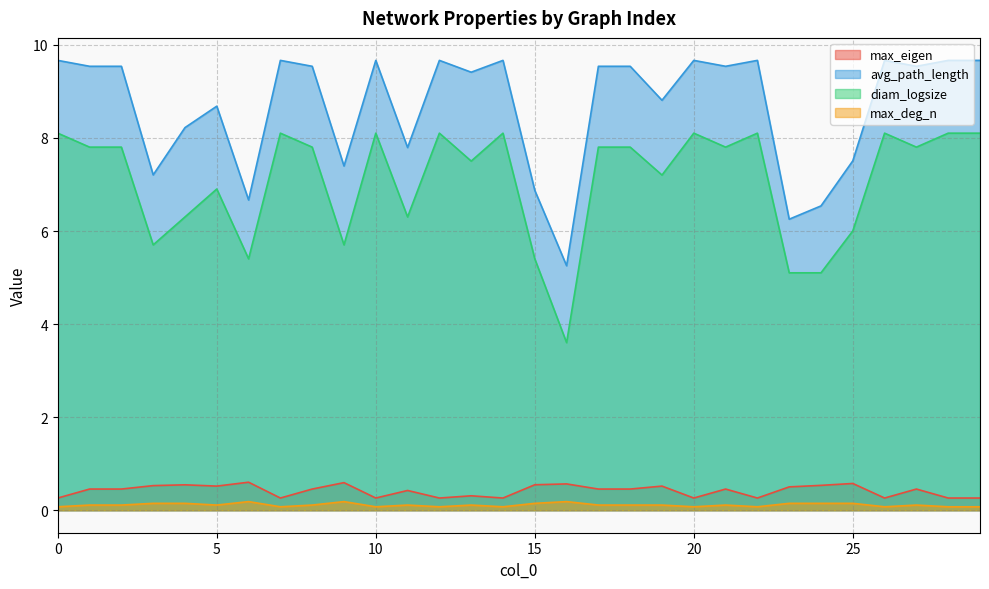

Rank the categories by avg_path_length value from lowest to highest.

16, 23, 24, 6, 15, 3, 9, 25, 11, 4, 5, 19, 13, 1, 2, 8, 17, 18, 21, 27, 0, 7, 10, 12, 14, 20, 22, 26, 28, 29